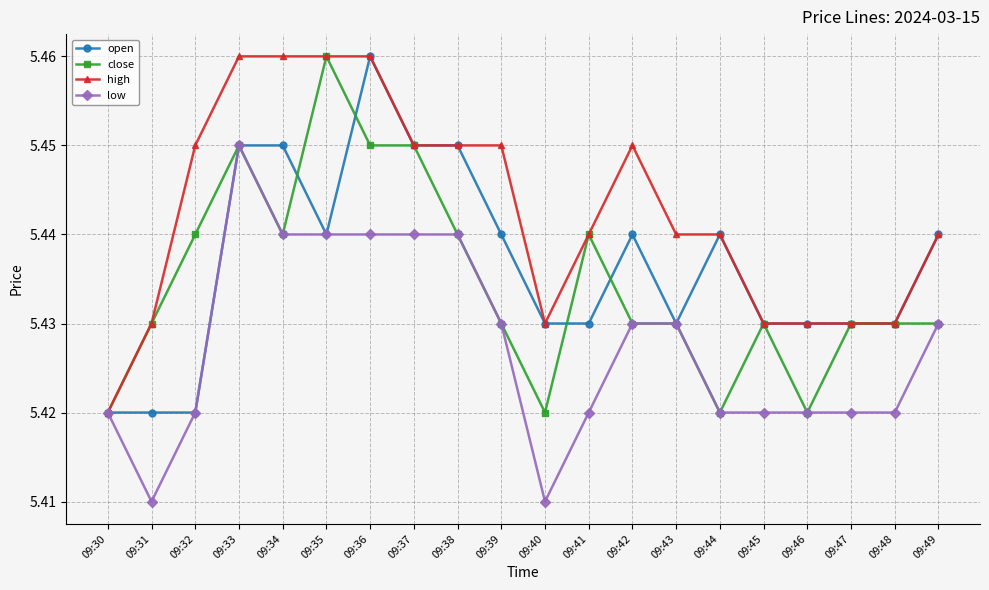

At which label does close reach its peak?

09:35